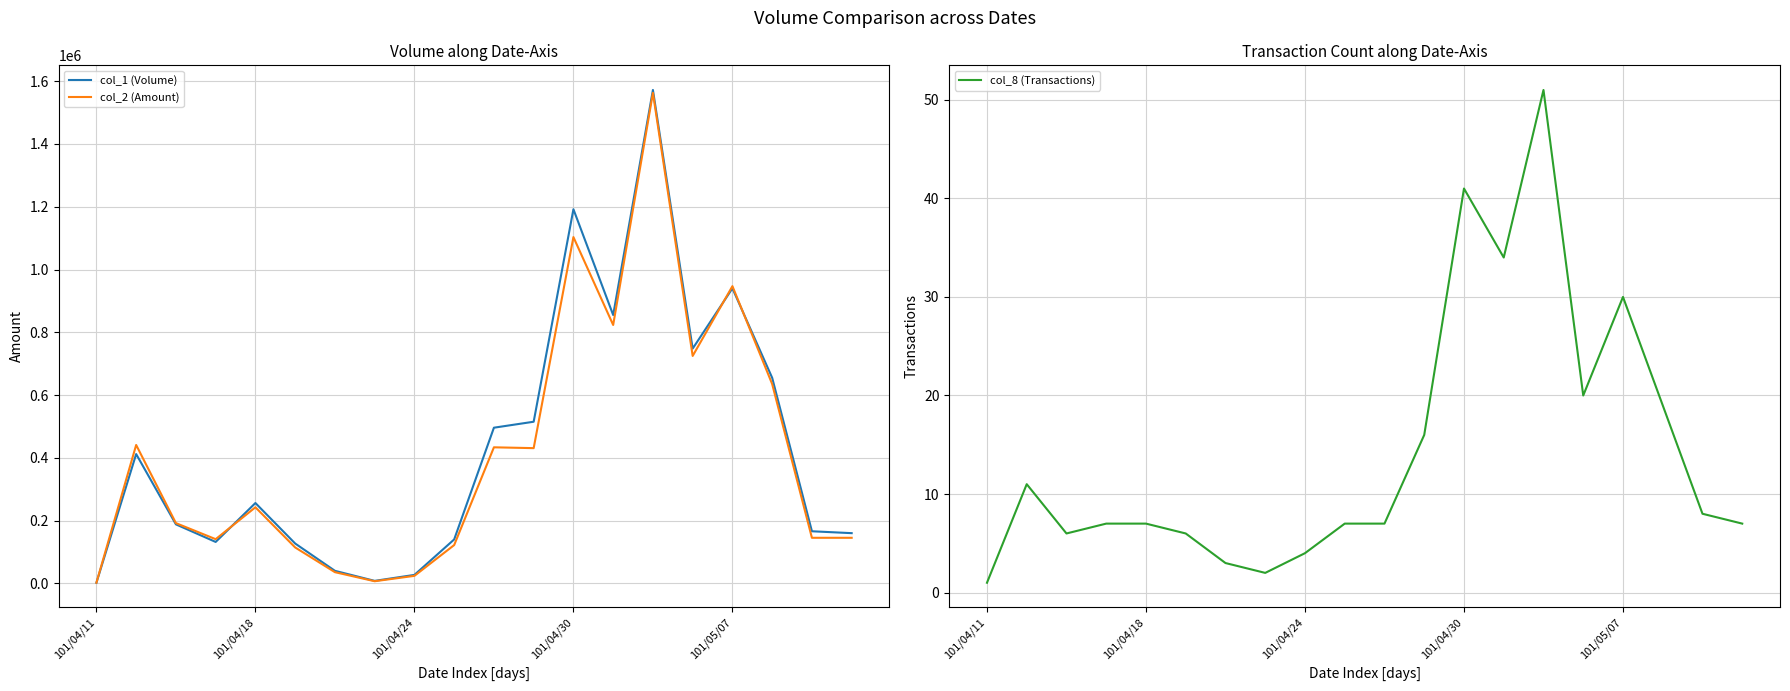

What are all the series names shown in the legend?

col_1 (Volume), col_2 (Amount), col_8 (Transactions)